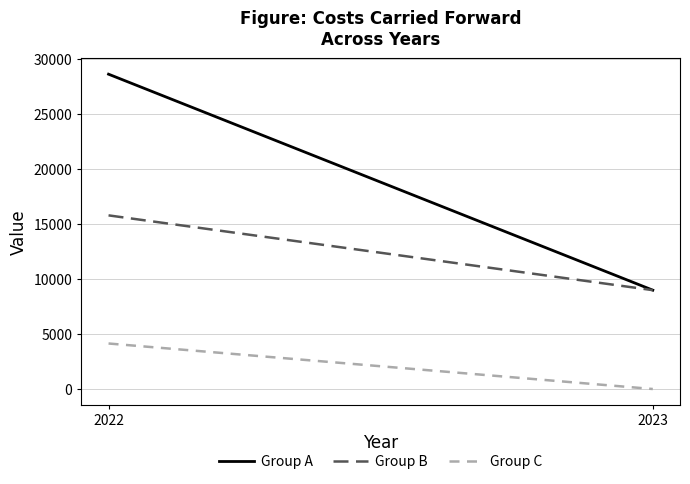

What is the greatest value displayed?

28606